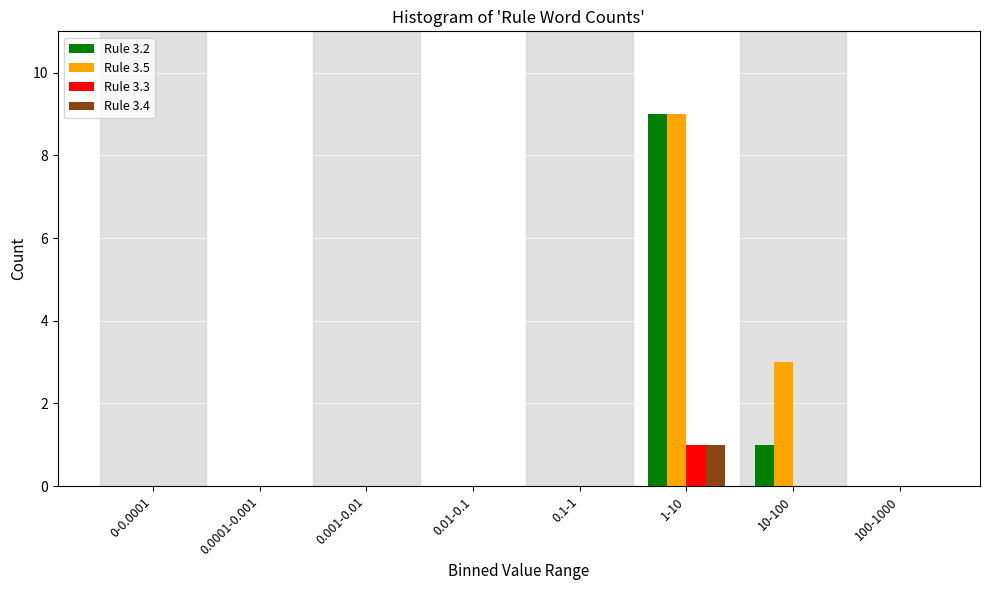

The value of Rule 3.2 at 0.0001-0.001 is 4. True or false?

False